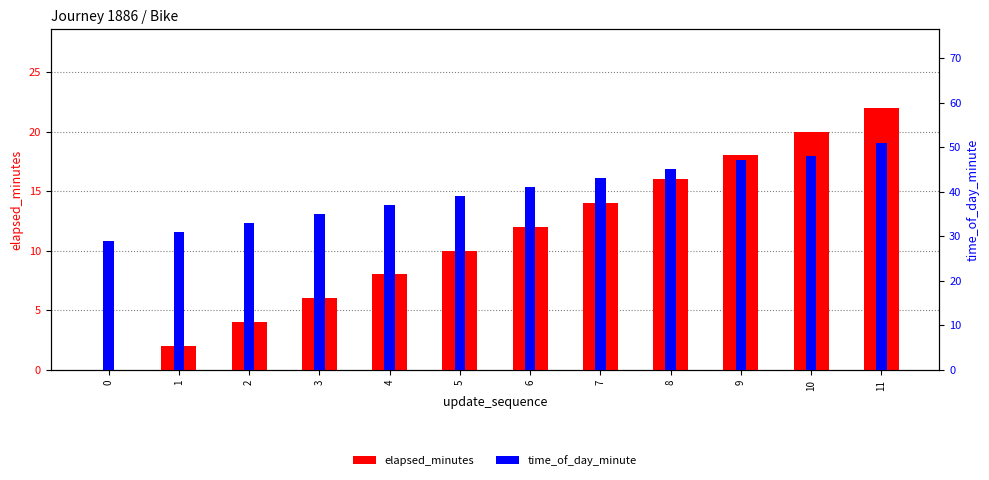

What is the spread (max minus min) of values at 1?

29